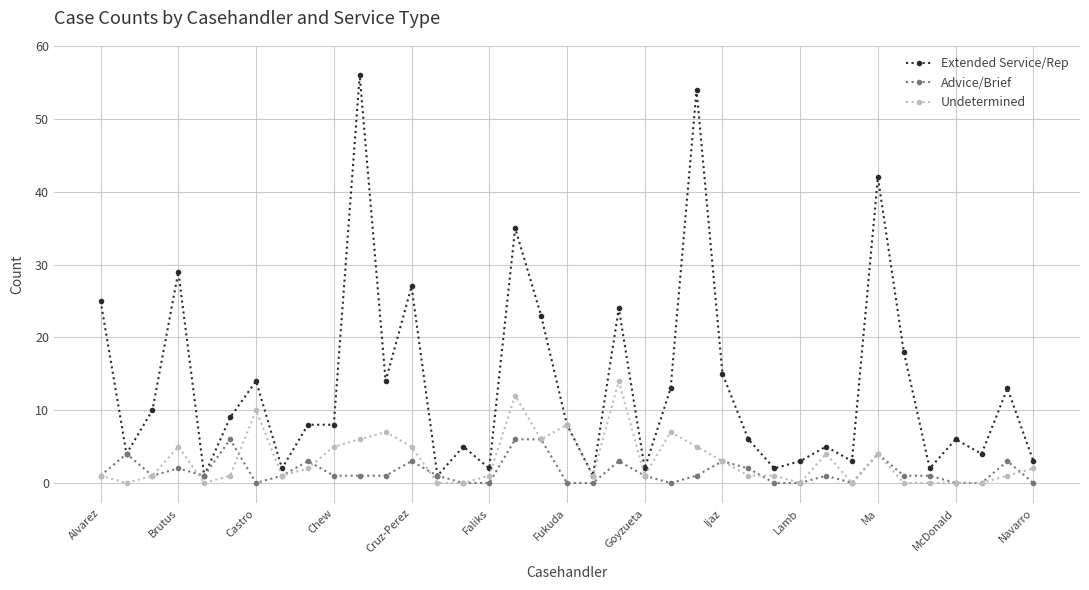

Which series has the largest range (max minus min)?

Extended Service/Rep